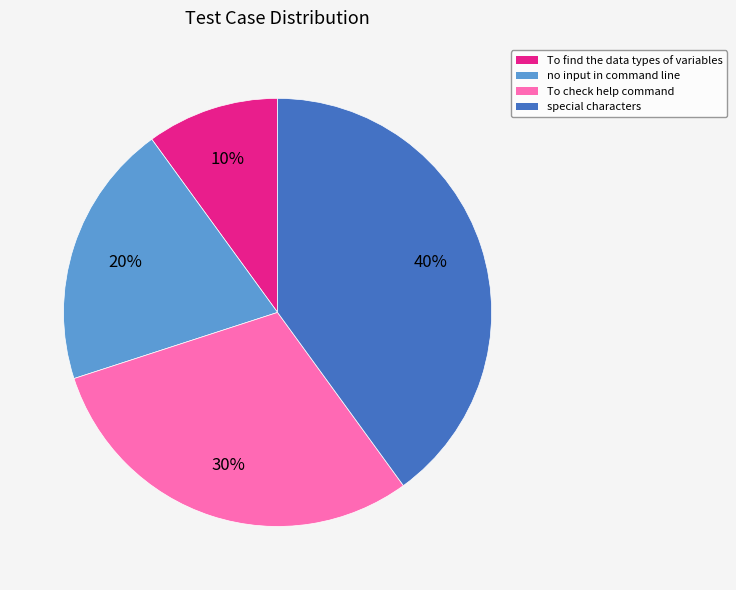

How many slices are in this pie chart?

4